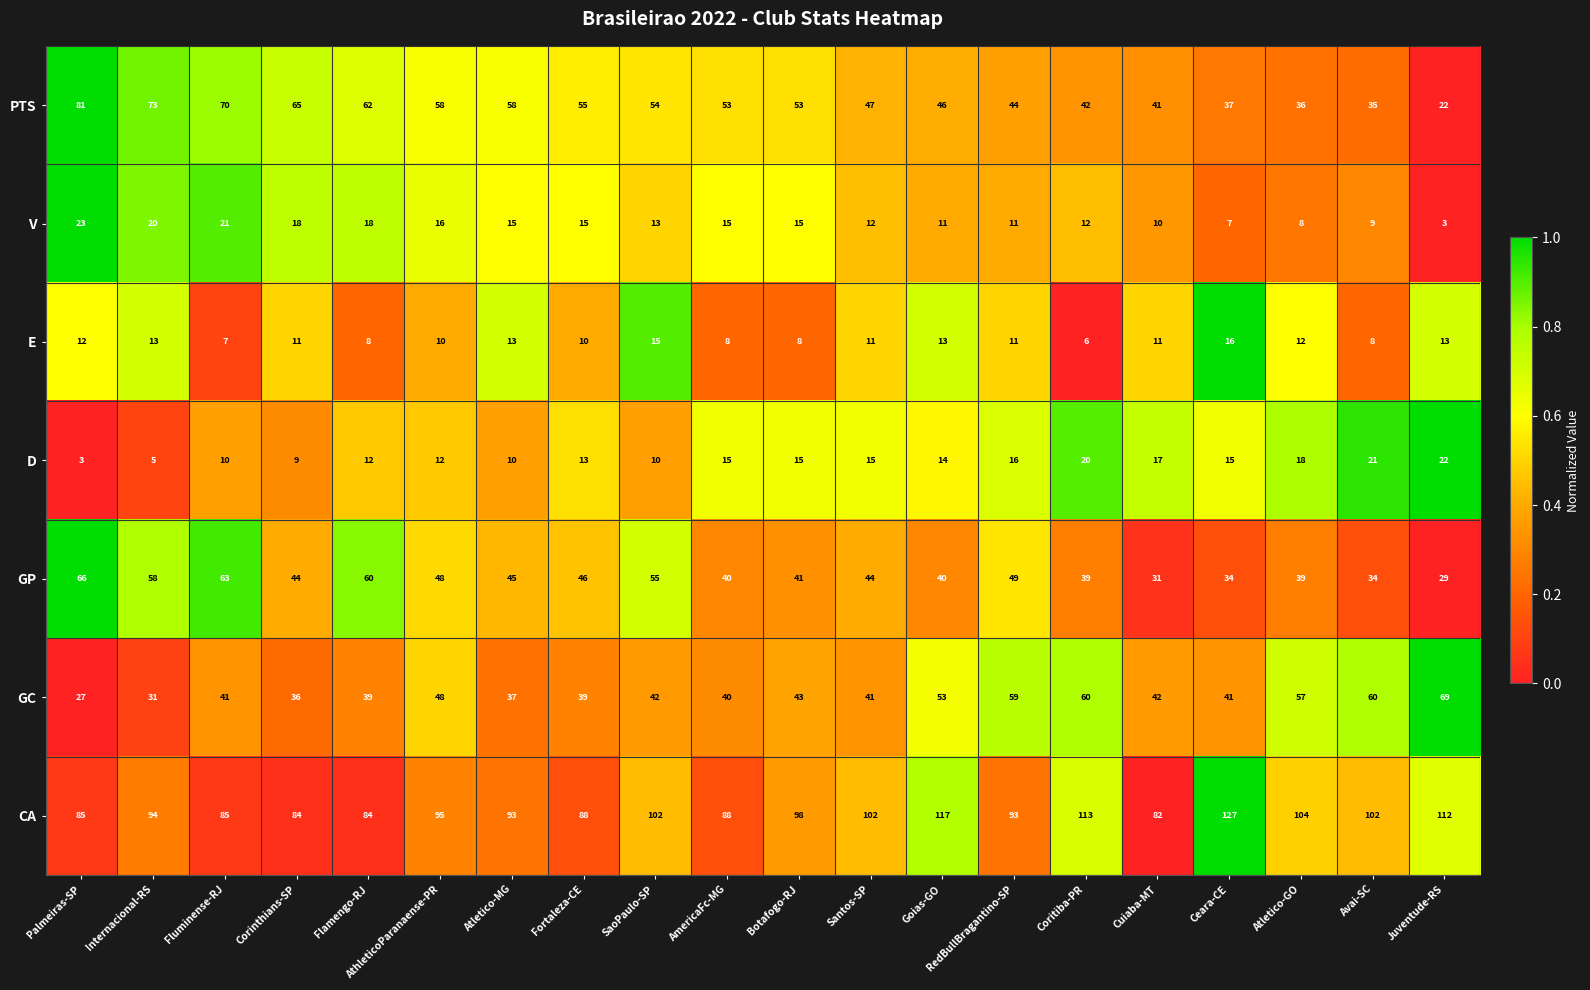

Rank the series at Palmeiras-SP from lowest to highest value.

D, E, V, GC, GP, PTS, CA